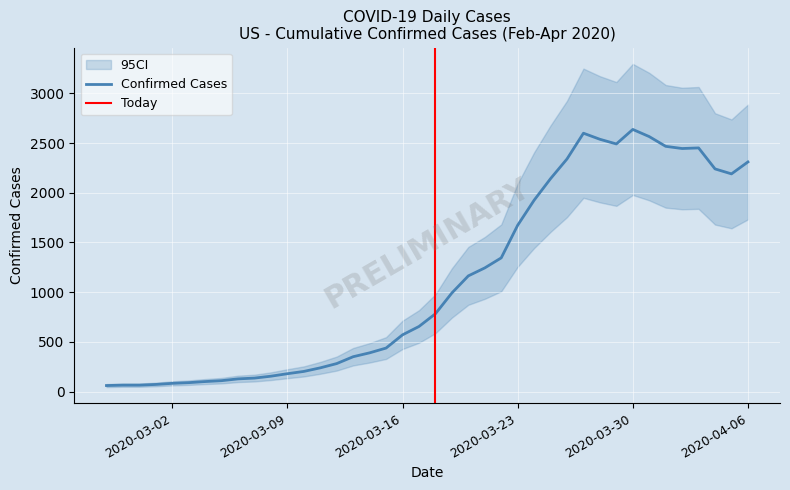

What is the minimum value shown in the chart?

61